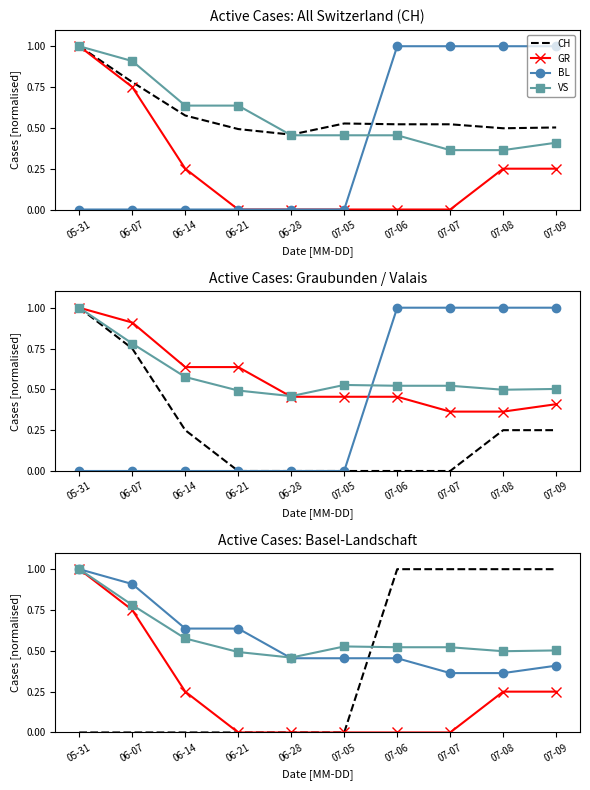

True or false: CH and GR intersect in this chart.

False